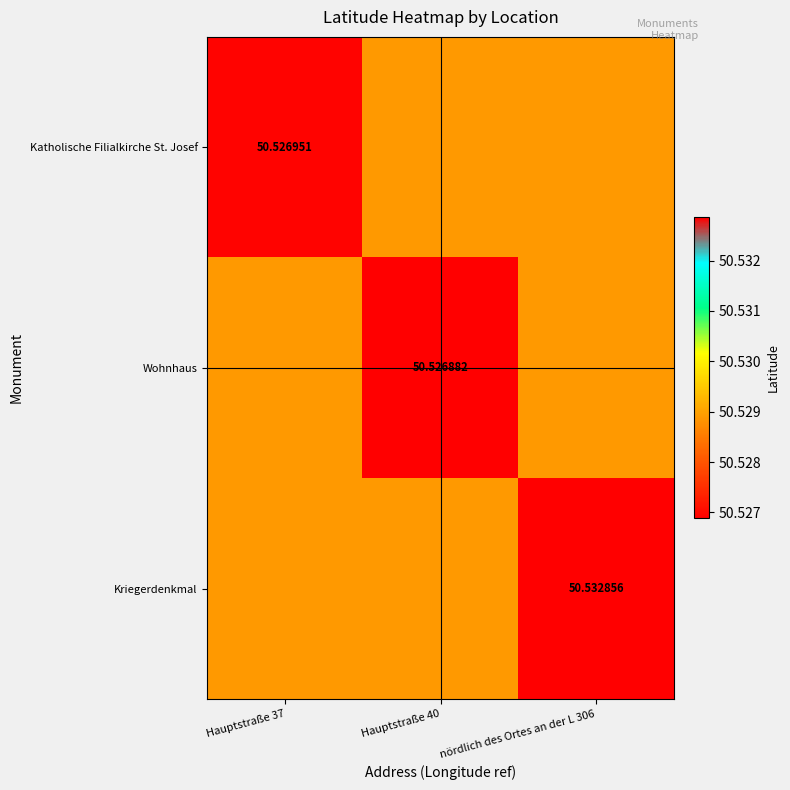

Which series has the widest spread of values?

Kriegerdenkmal